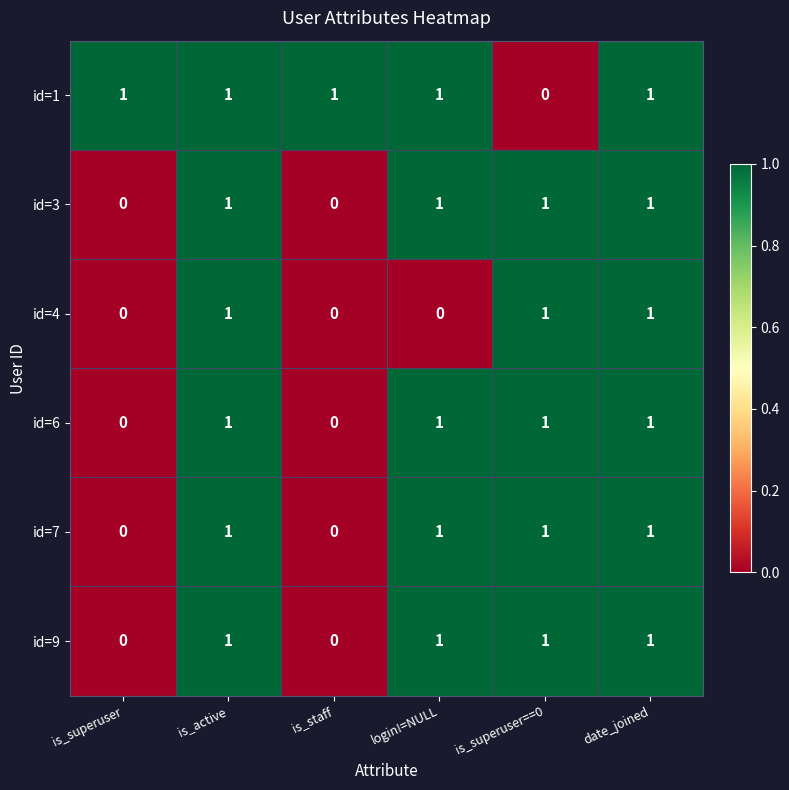

What is the maximum value shown in the chart?

1